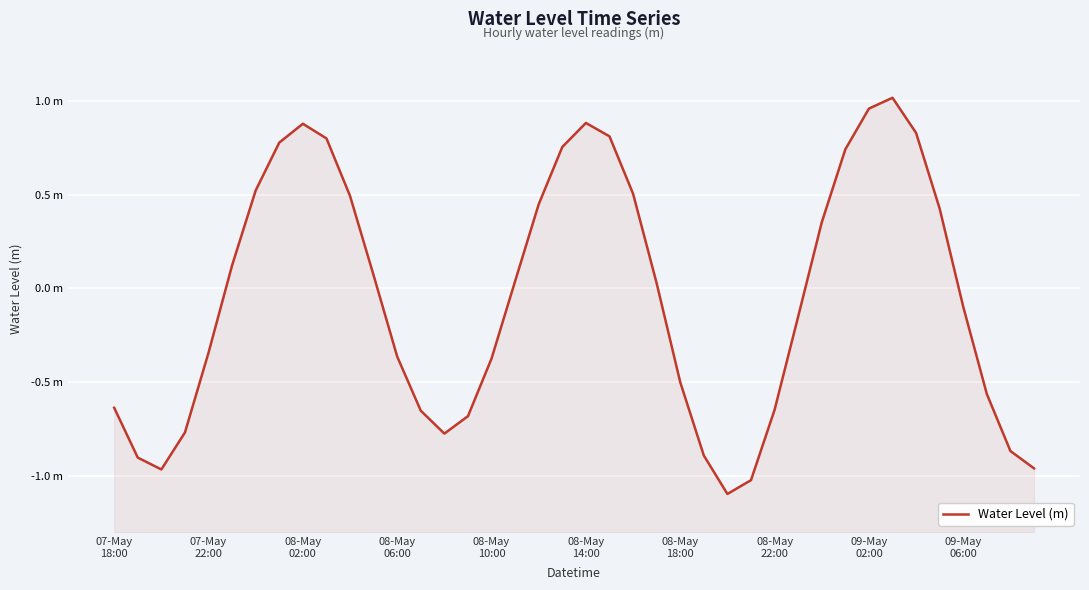

Is it true that the value at 08-May 18:00 is -0.8?

False